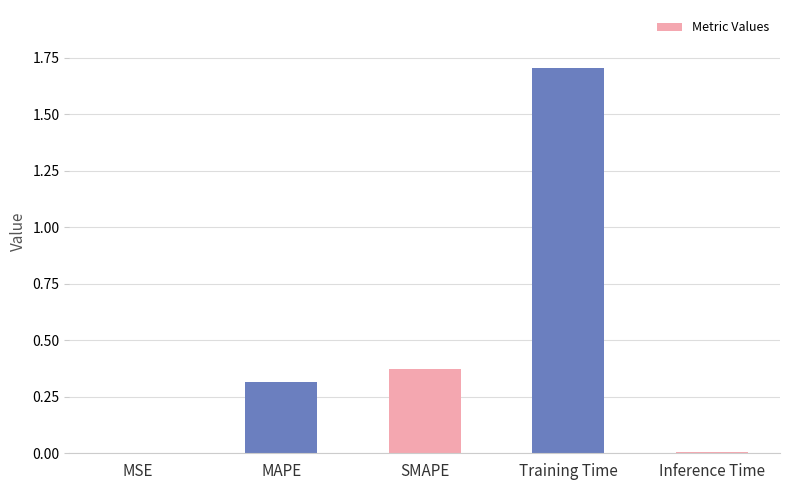

Is it true that the value at Training Time is 2.8?

False